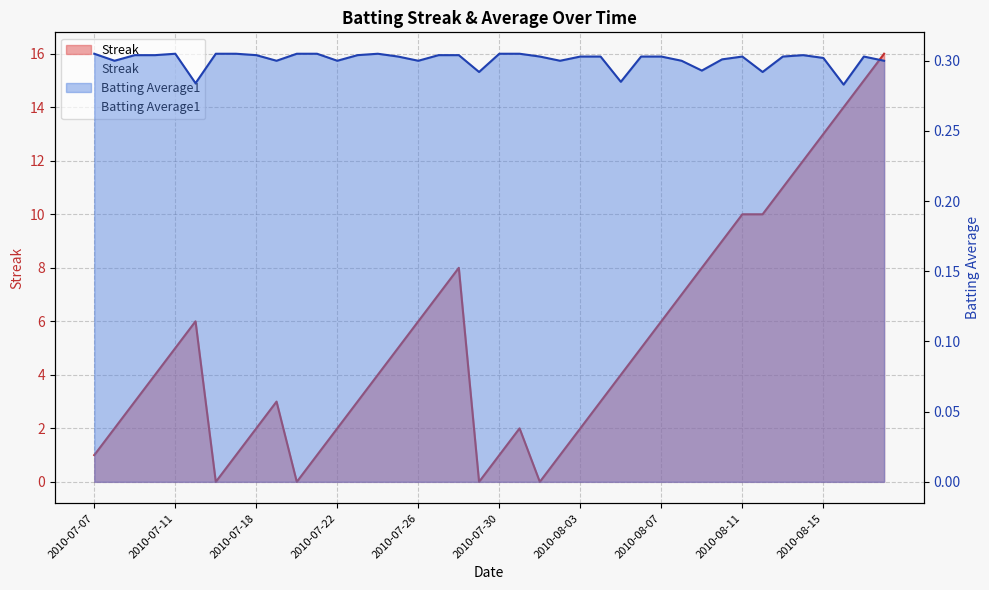

Is the value of Streak at 2010-07-08 greater than the value of Batting Average1 at 2010-07-16?

Yes